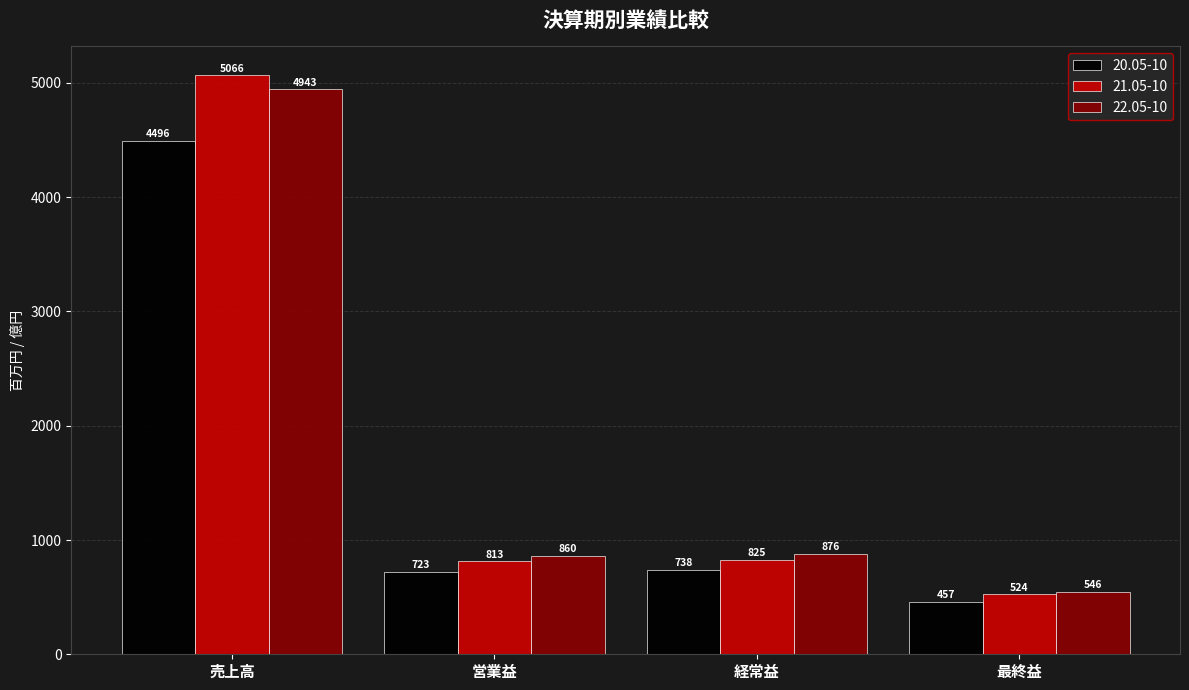

What are all the series names shown in the legend?

20.05-10, 21.05-10, 22.05-10